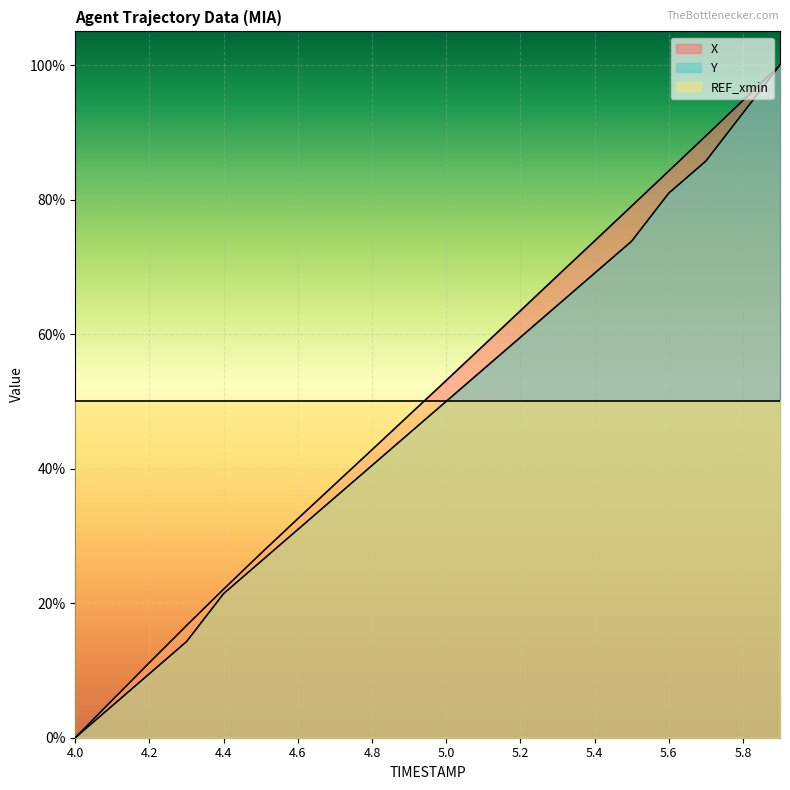

Between 5.1 and 4.1, which is larger?

5.1